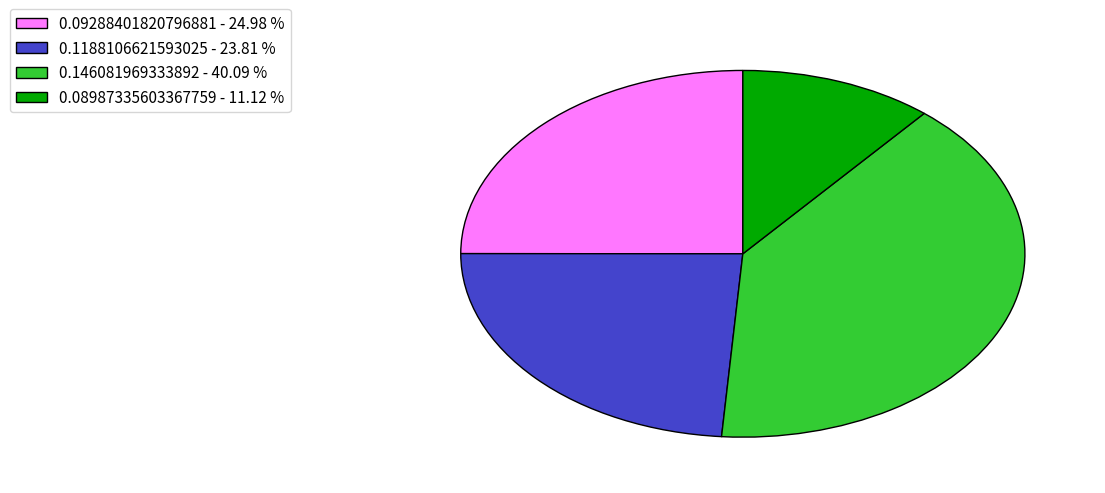

Which category has the biggest portion of the pie?

0.146081969333892